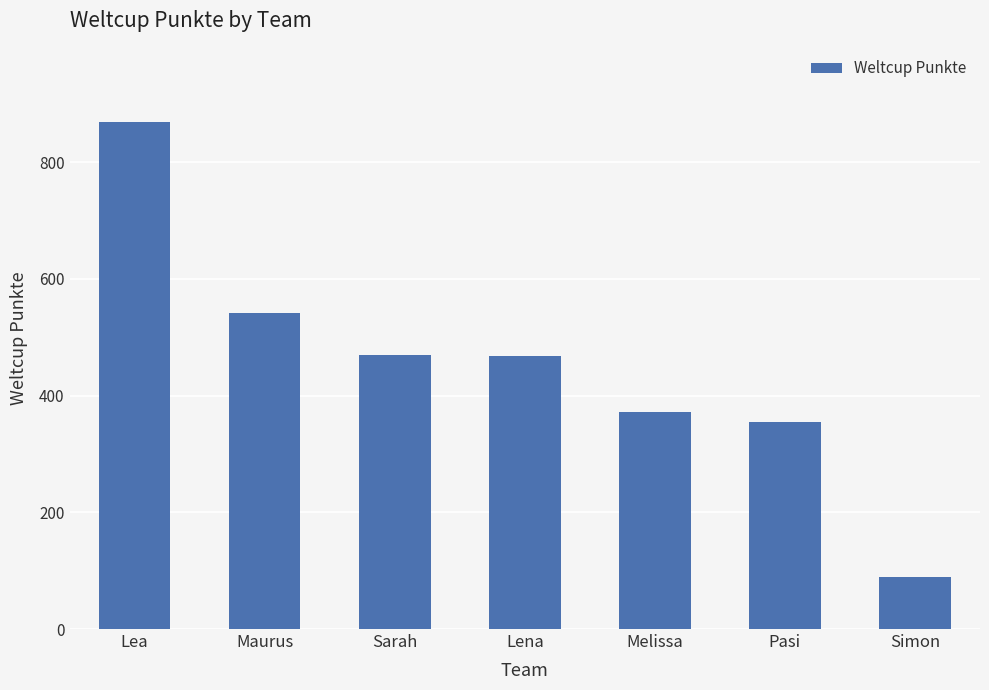

What value does the data have at Sarah, to the nearest 10?

470